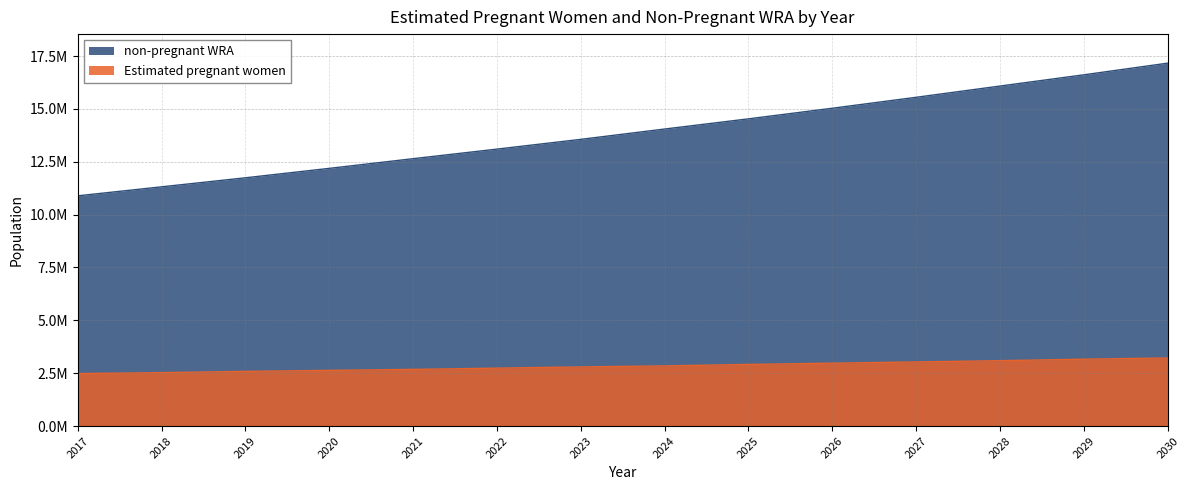

At which category is the sum across all series the highest?

2030